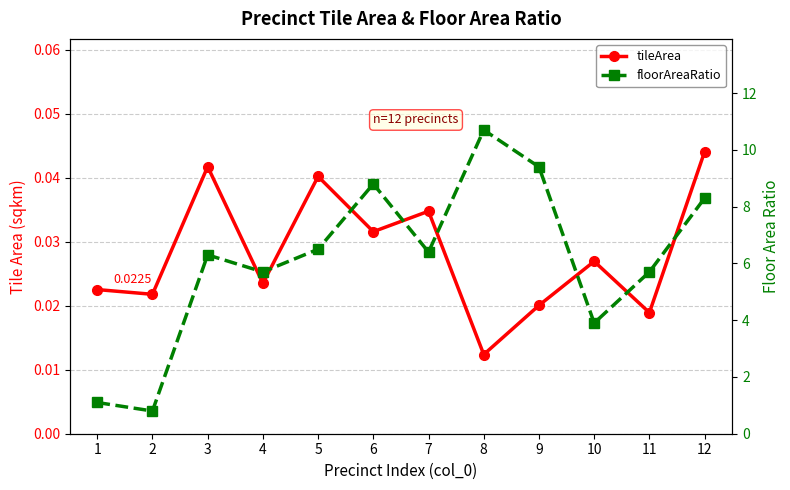

Reading left to right, extract all data points from this chart.

tileArea: 0.0	0.0	0.0	0.0	0.0	0.0	0.0	0.0	0.0	0.0	0.0	0.0
floorAreaRatio: 1.1	0.8	6.3	5.7	6.5	8.8	6.4	10.7	9.4	3.9	5.7	8.3